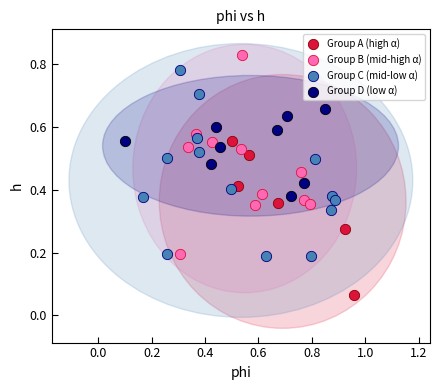

Which series reaches the minimum Y coordinate?

Group A (high α)